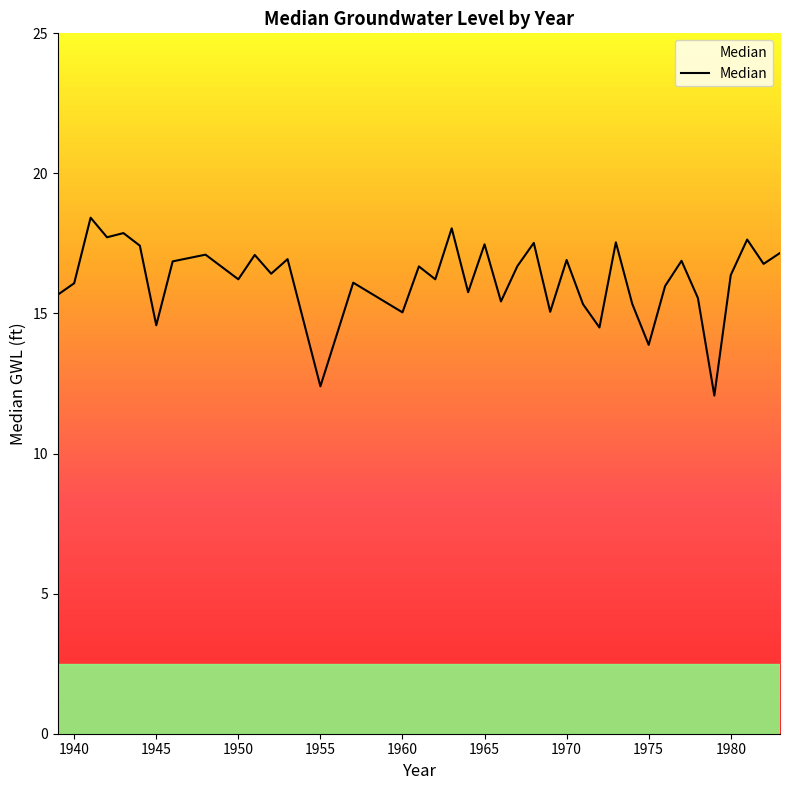

What is the minimum value shown in the chart?

12.1